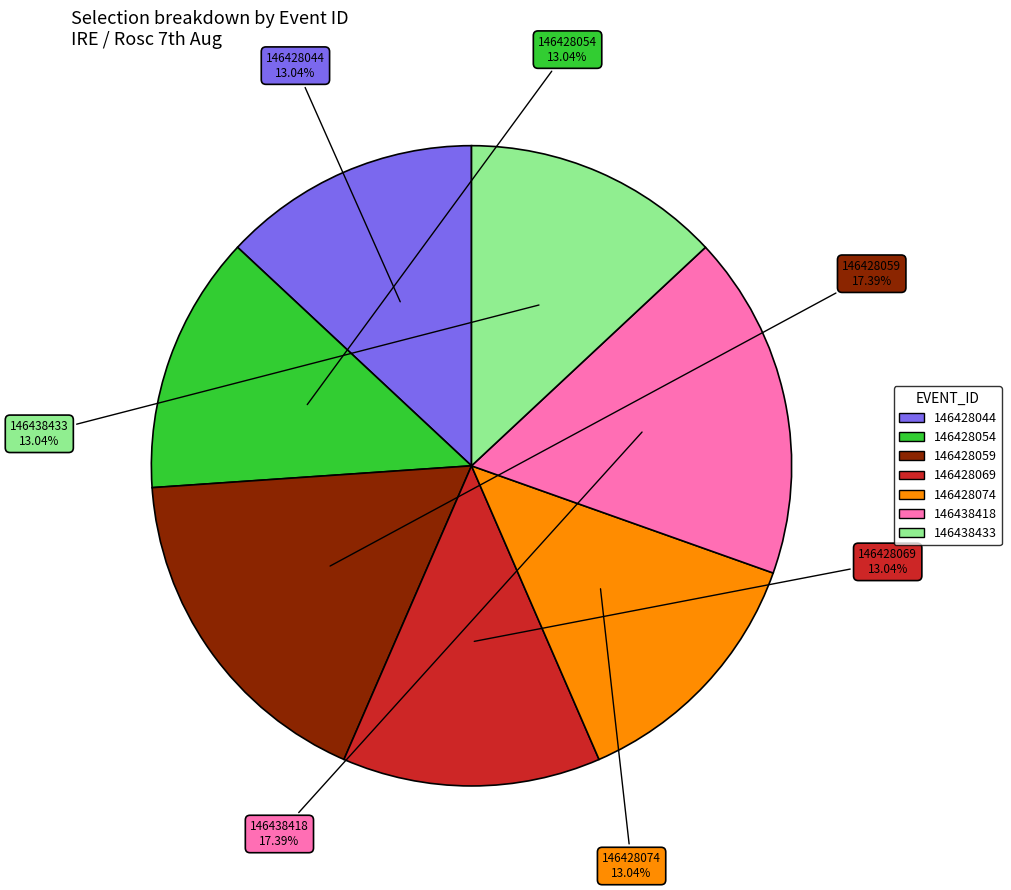

What is the total percentage of 146438418 and 146428059?

34.8%